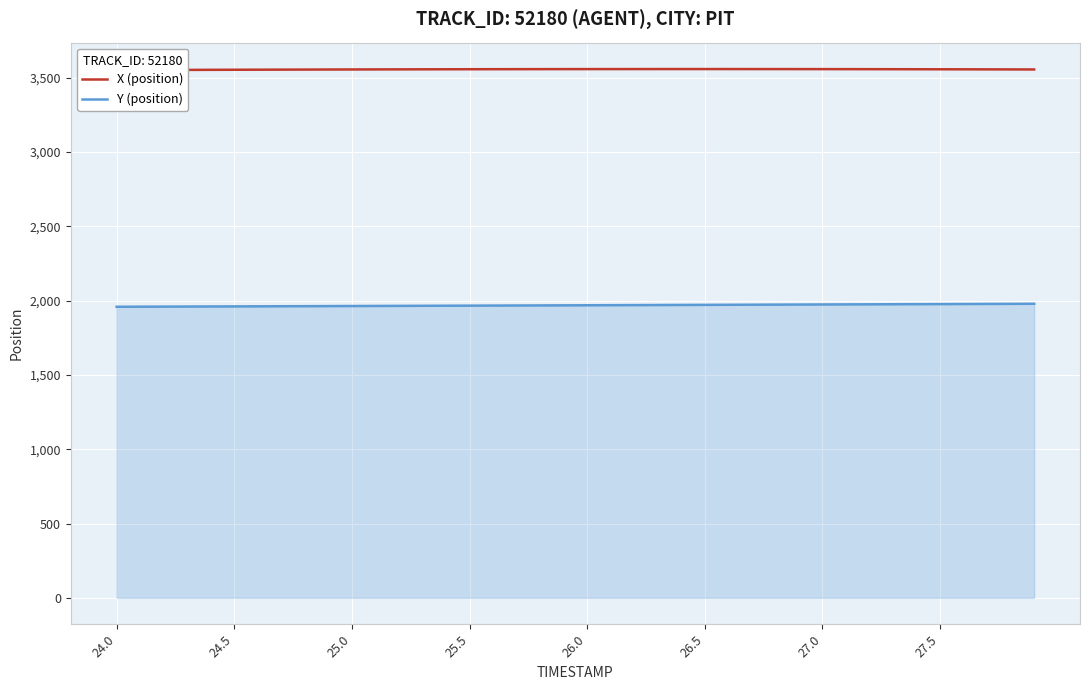

What is the highest value of the Y (position) series?

1978.3